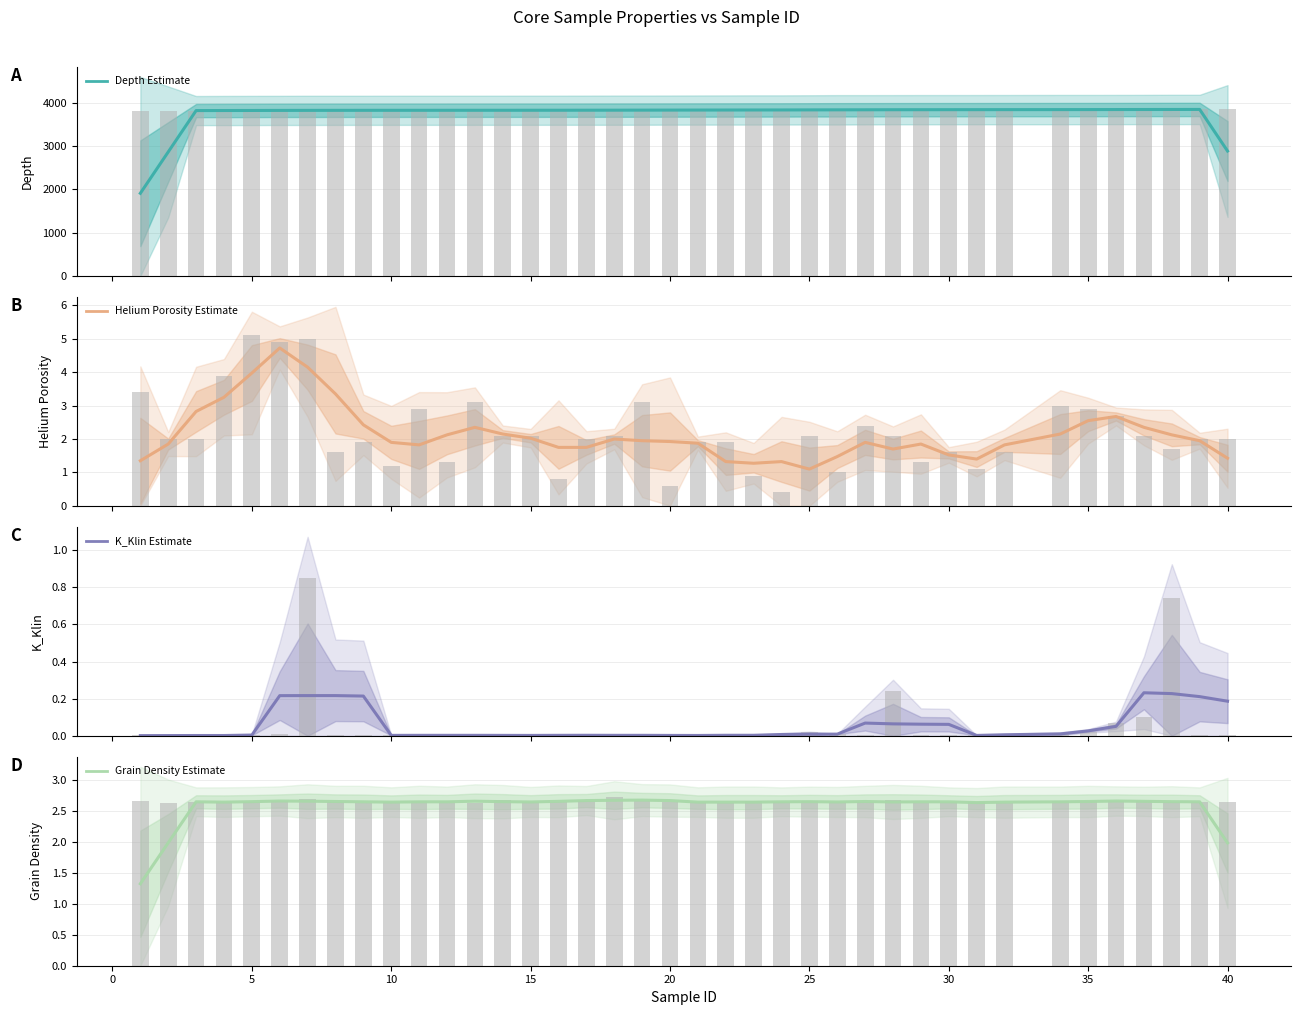

The Grain Density series shows 4.5 at 37. True or false?

False